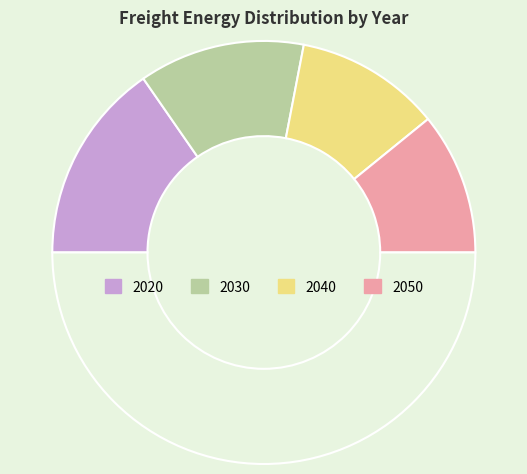

How many slices are in this pie chart?

5